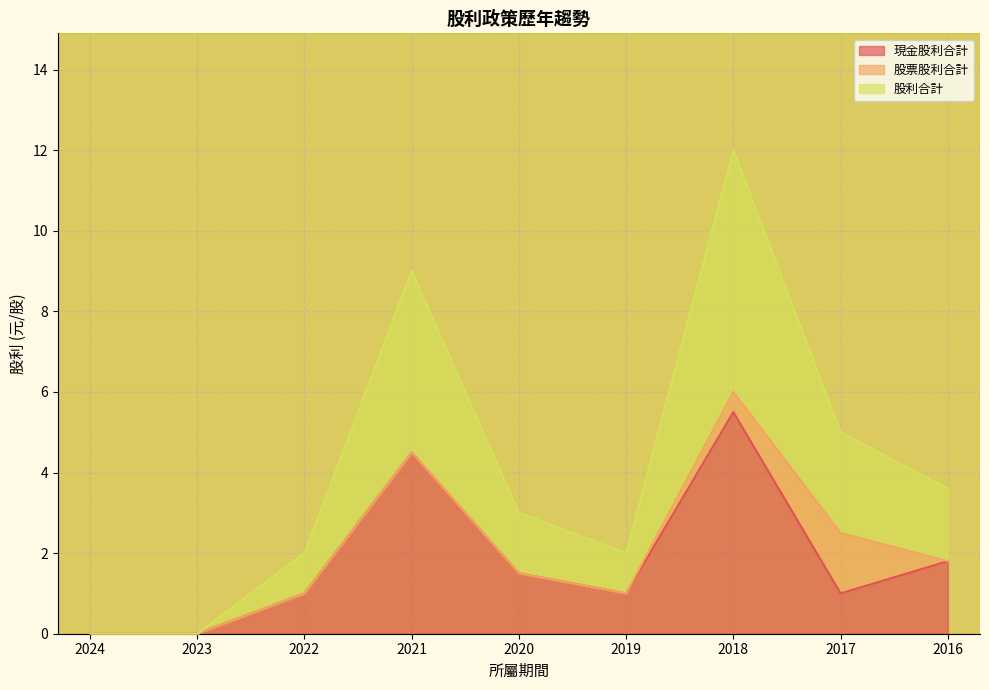

True or false: 股利合計 and 現金股利合計 intersect in this chart.

False